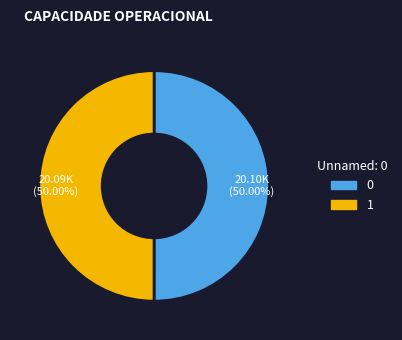

What is the ratio of the value at 0 to the value at 1?

1.0